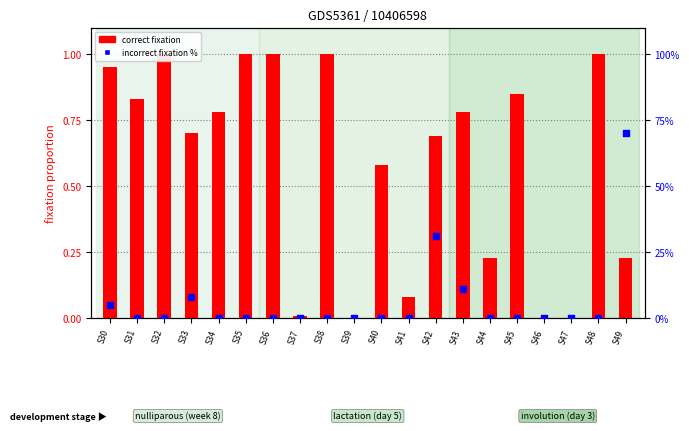

Which series has the widest spread of Y values?

incorrect fixation %